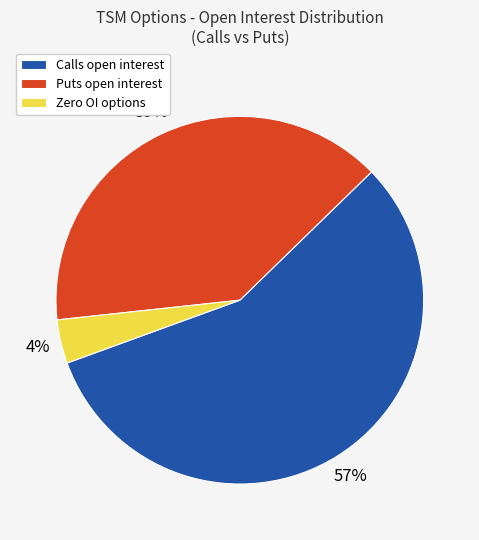

Which slice is the smallest?

Zero OI options